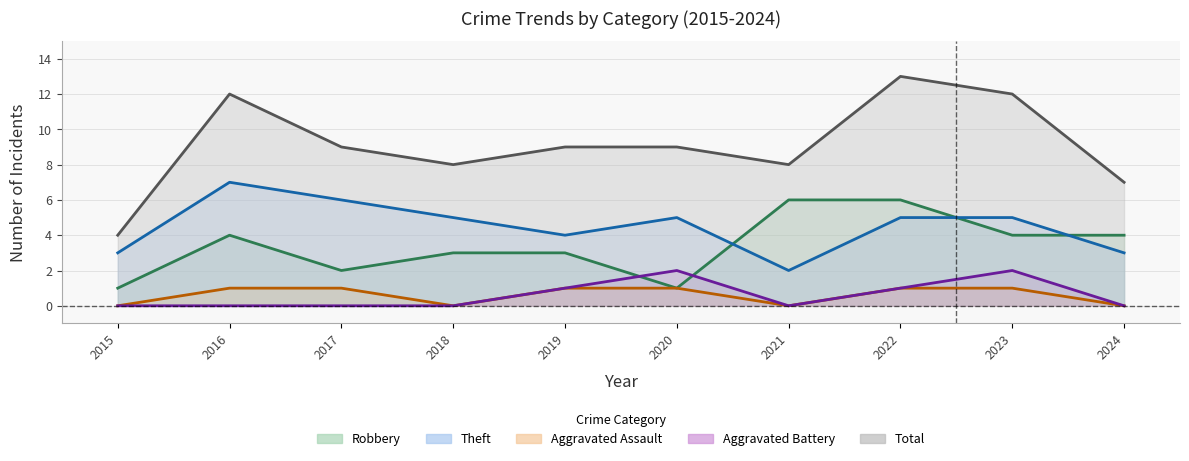

What is the average value of the Robbery series?

3